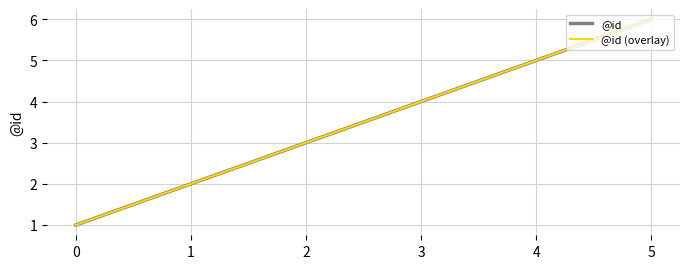

True or false: @id (overlay) has more than 1 interior local peaks.

False